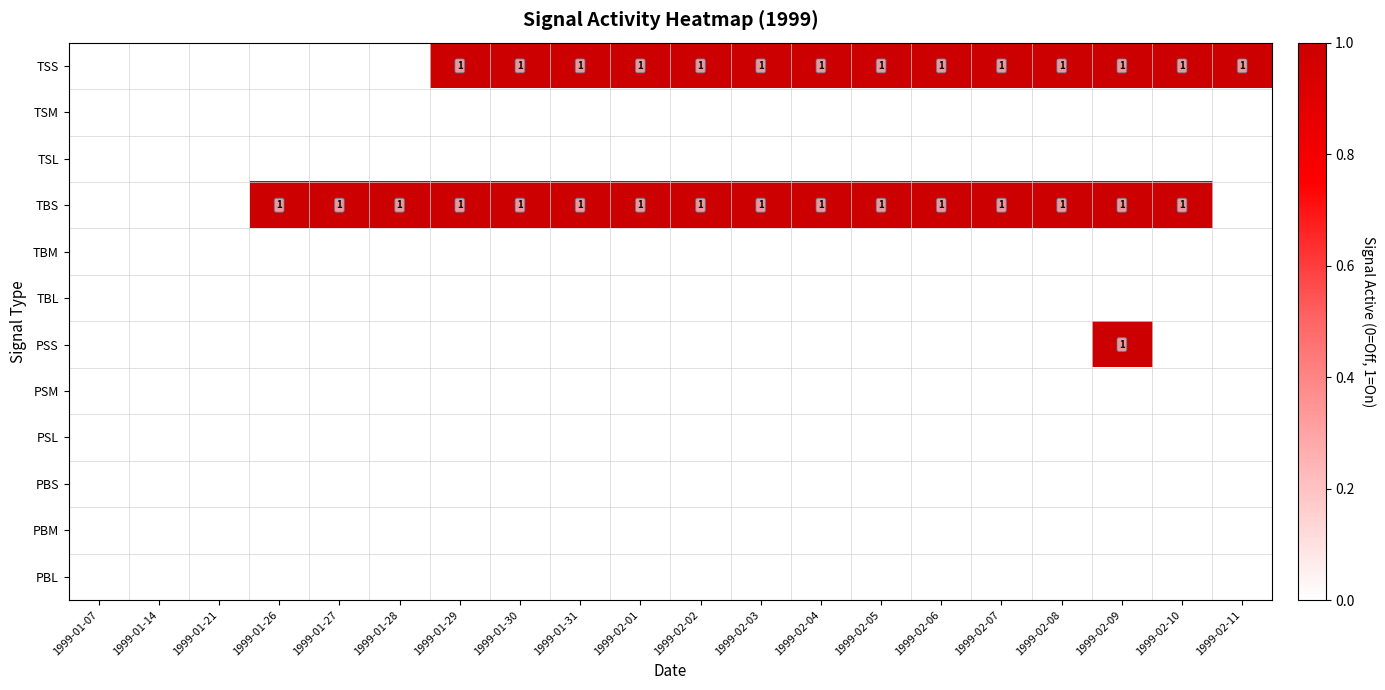

Count the number of data series in this chart.

12